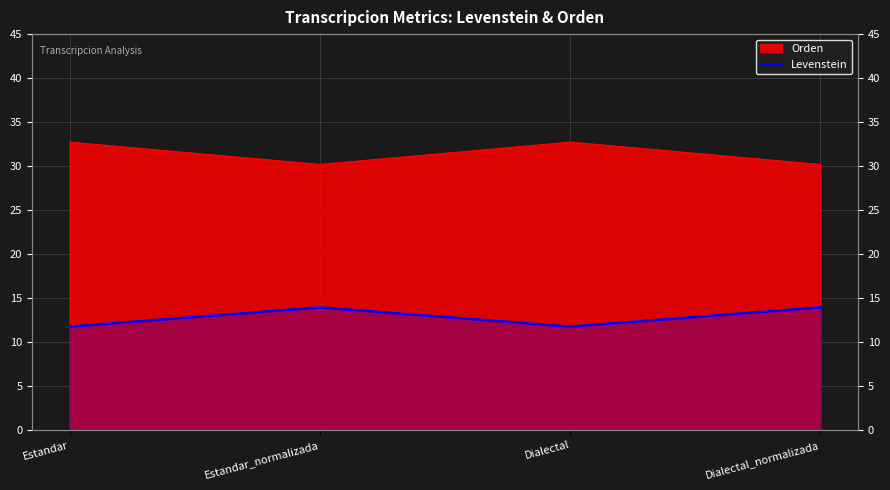

How many lines are shown in the chart?

1